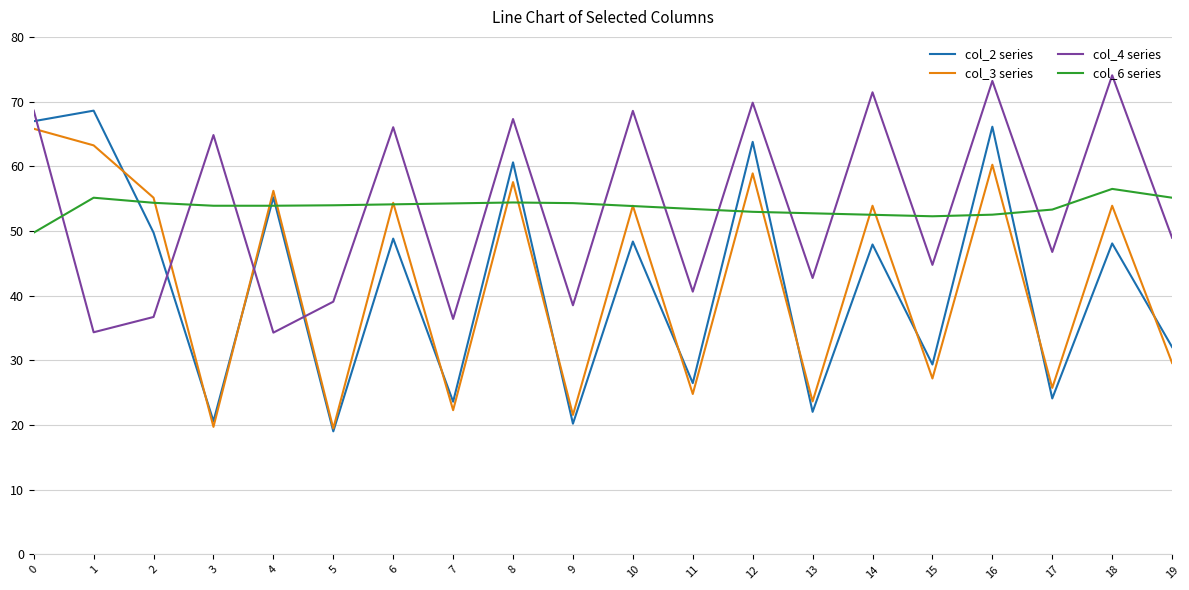

At how many categories does at least one series exceed 61?

10